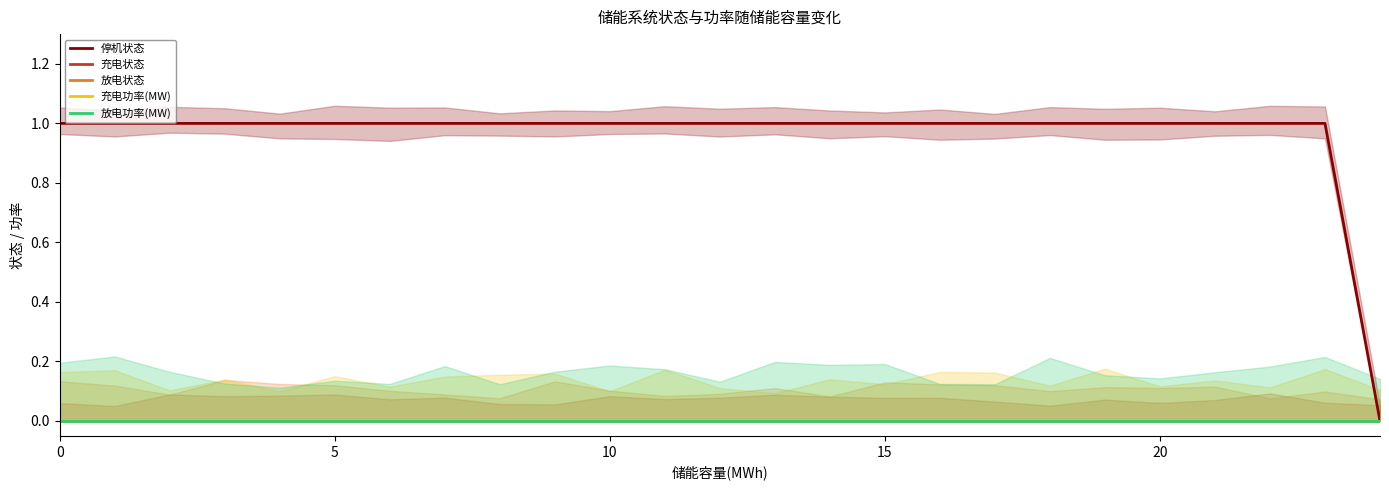

True or false: 停机状态 and 放电功率(MW) intersect in this chart.

False